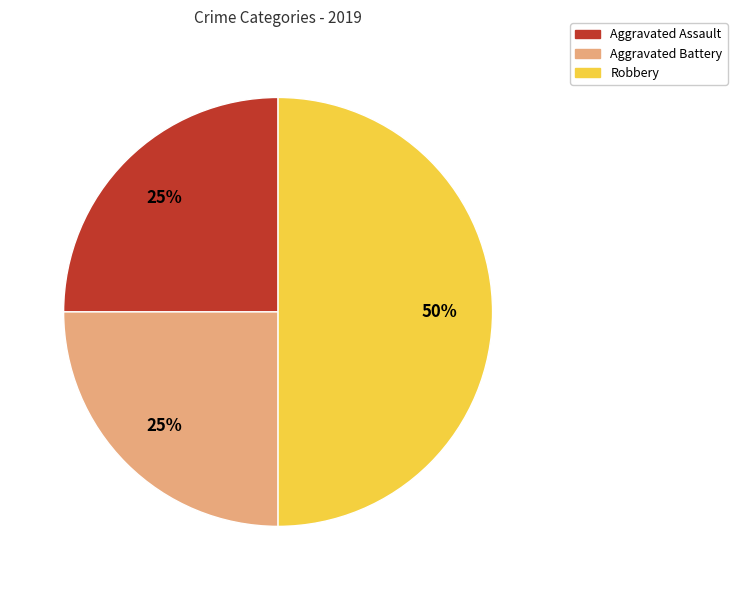

To the nearest percent, what percentage of the pie is Aggravated Battery?

25%